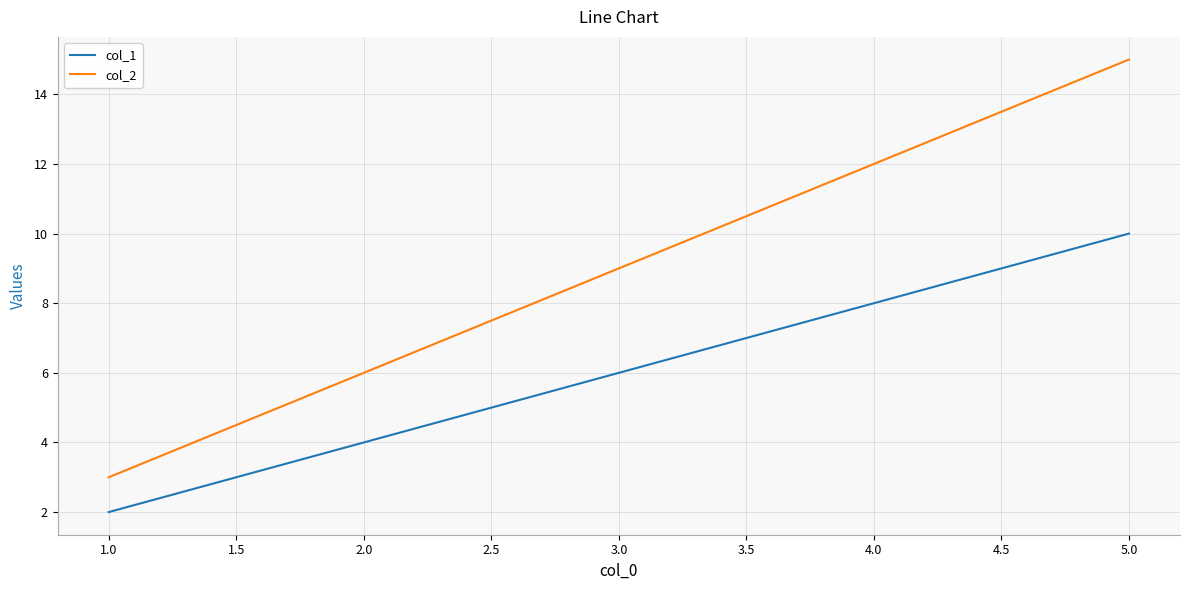

List the series in order of their peak value, lowest first.

col_1, col_2